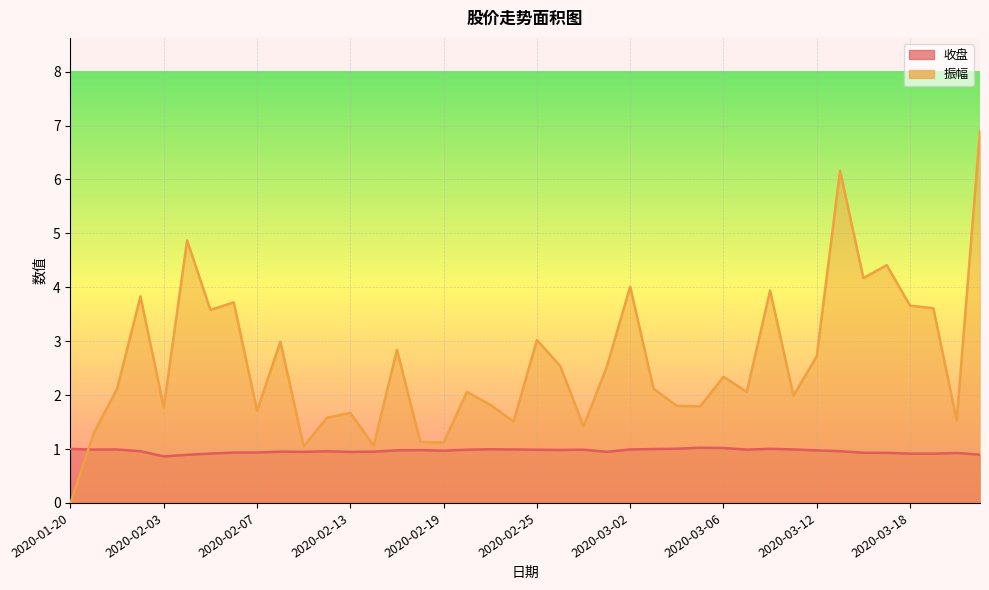

Which series changed the most between 2020-02-14 and 2020-02-25?

振幅